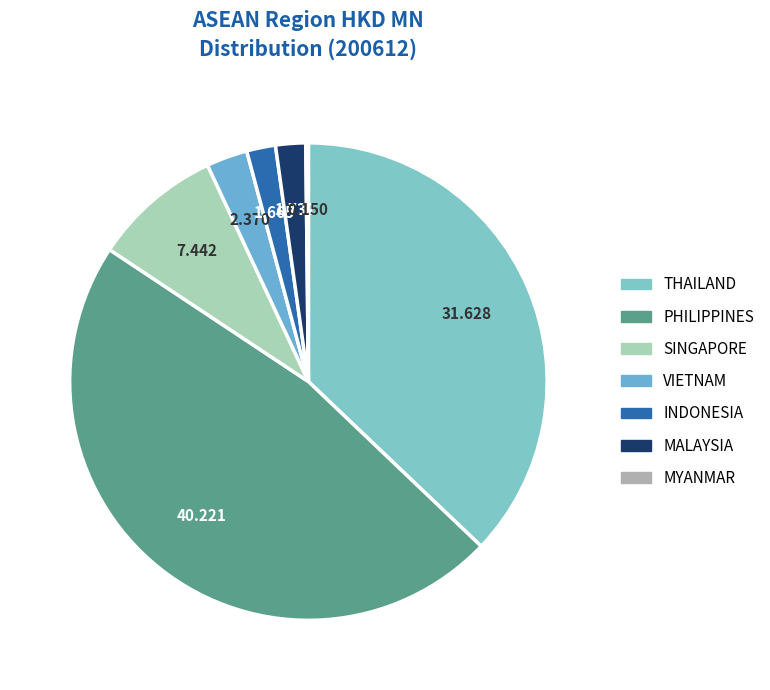

Does any single category account for the majority?

No